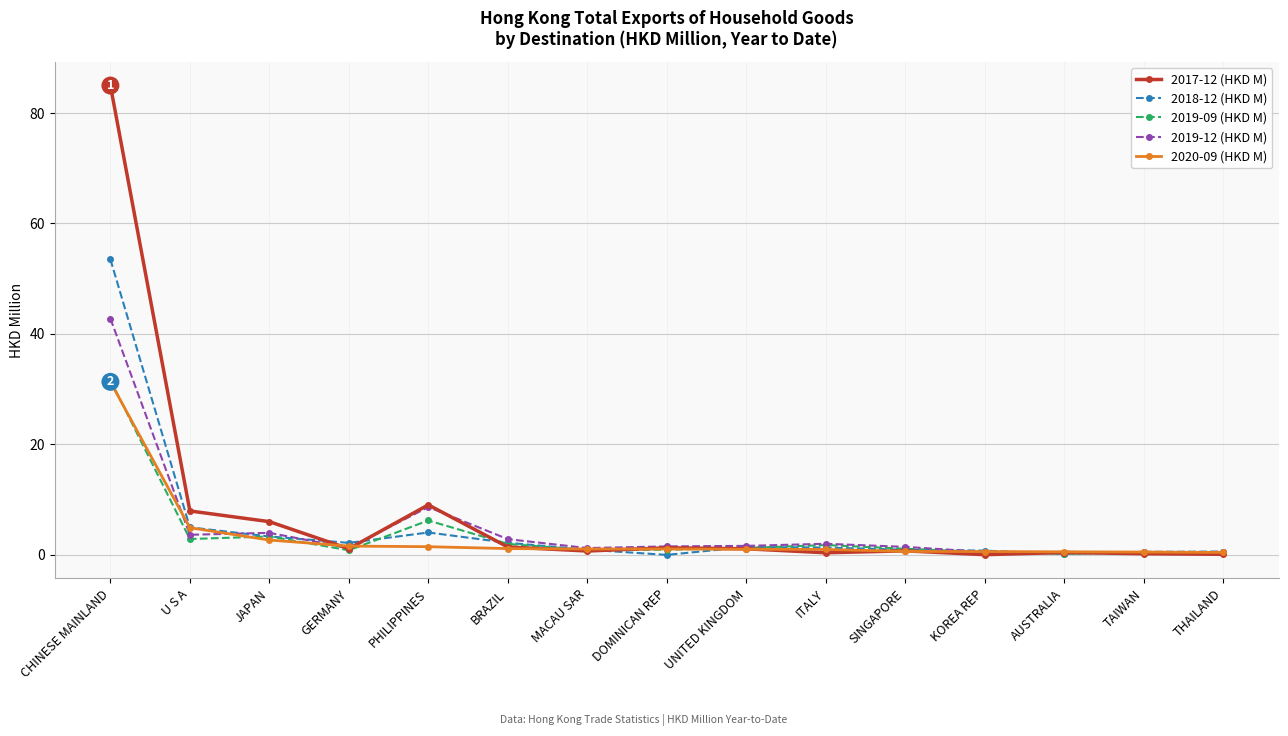

At which category does 2018-12 (HKD M) reach its first local valley?

GERMANY